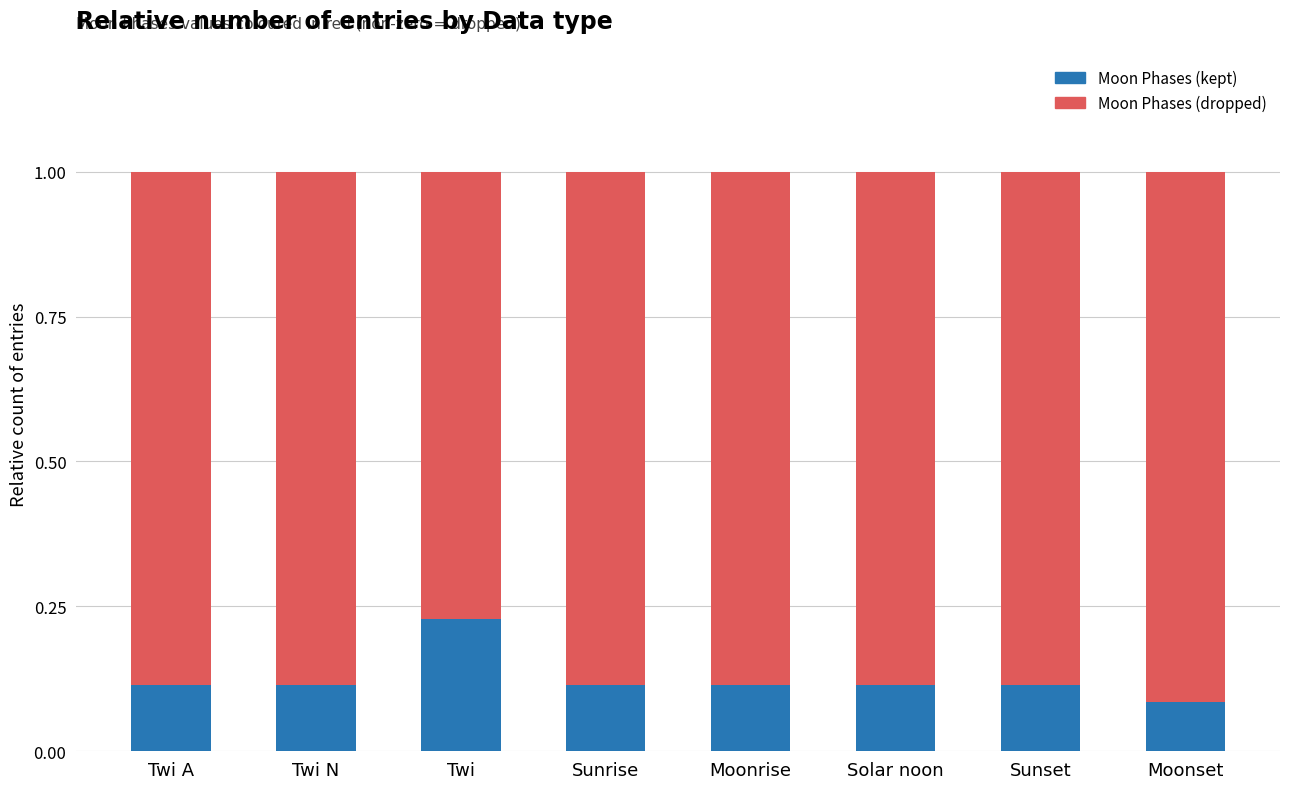

The value of Moon Phases (kept) at Moonrise is 0.0. True or false?

False